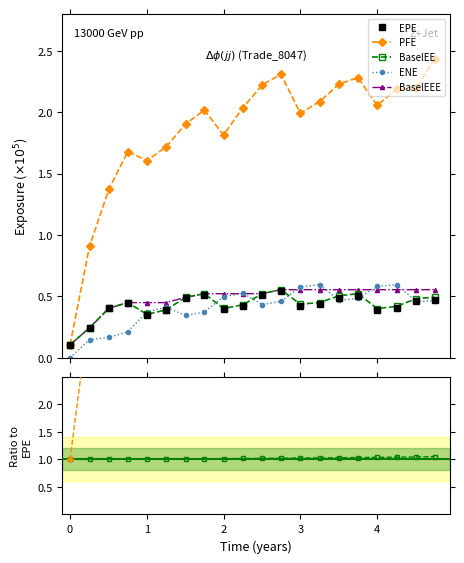

What is the spread (max minus min) of values at 3.74863?

1.8